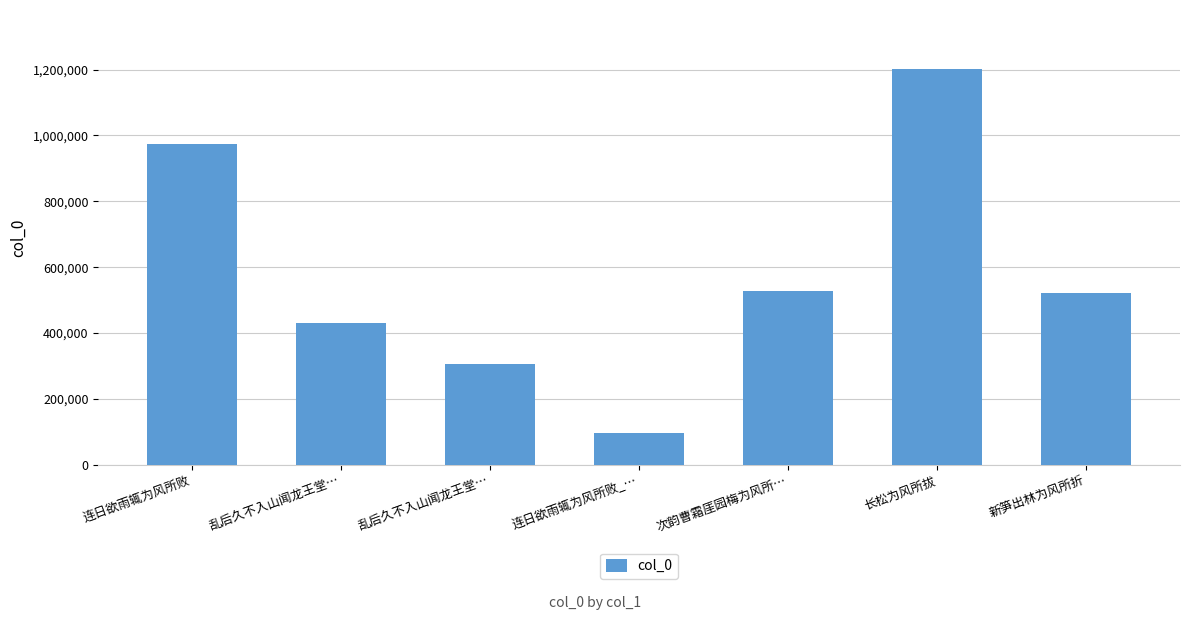

Which has a higher value, 乱后久不入山闻龙王堂… or 新笋出林为风所折?

新笋出林为风所折